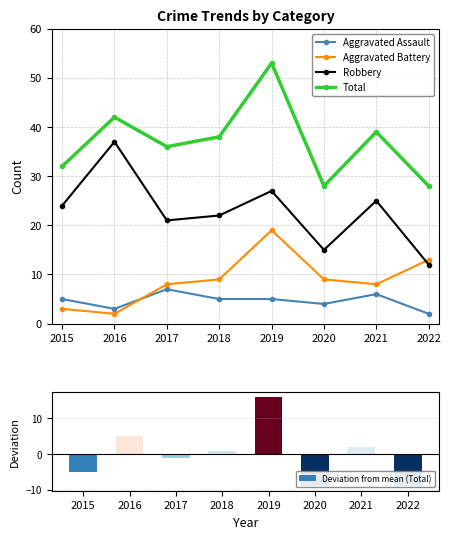

Where does the Deviation from mean (Total) series first go above 1?

2016